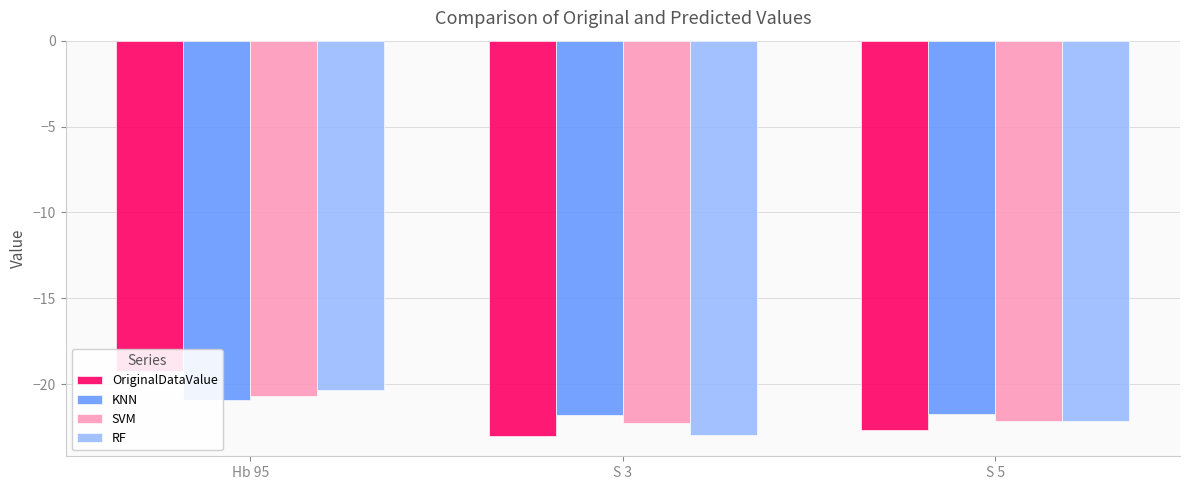

What is the difference between the highest and lowest values at S 5?

1.0